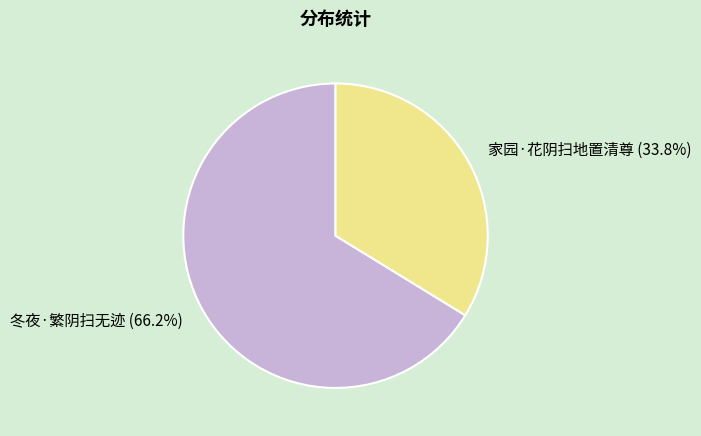

Count the number of slices in the pie.

2